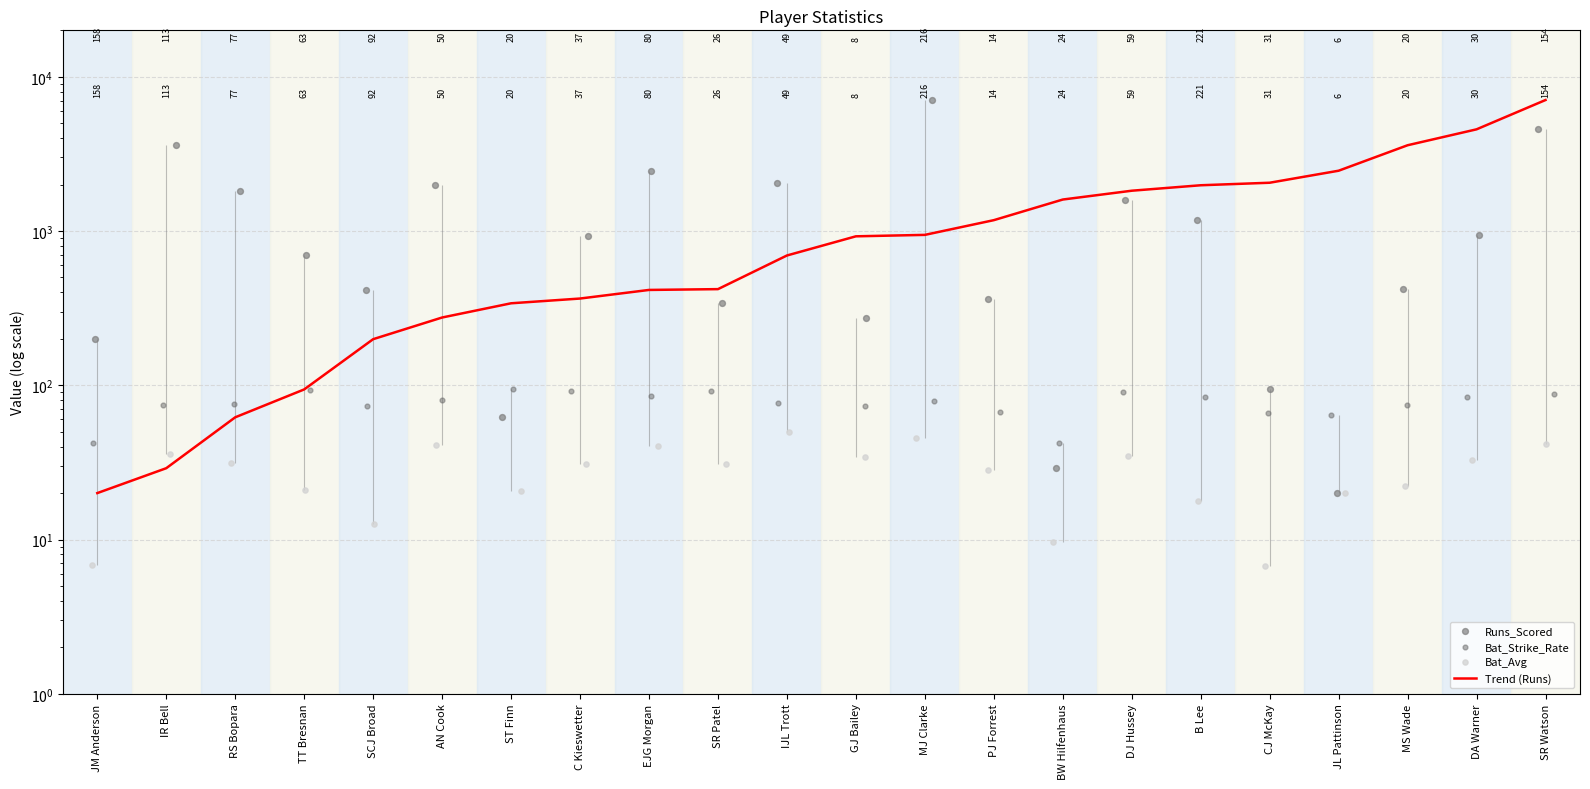

Which series has the largest total across all categories?

Trend (Runs)